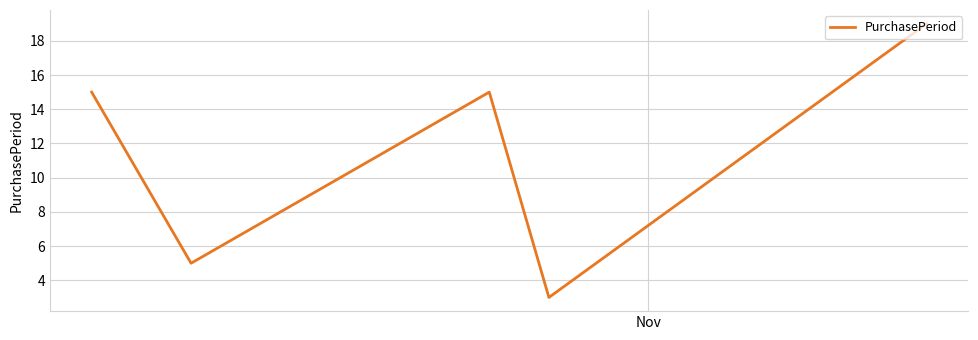

How many distinct data groups are displayed?

1